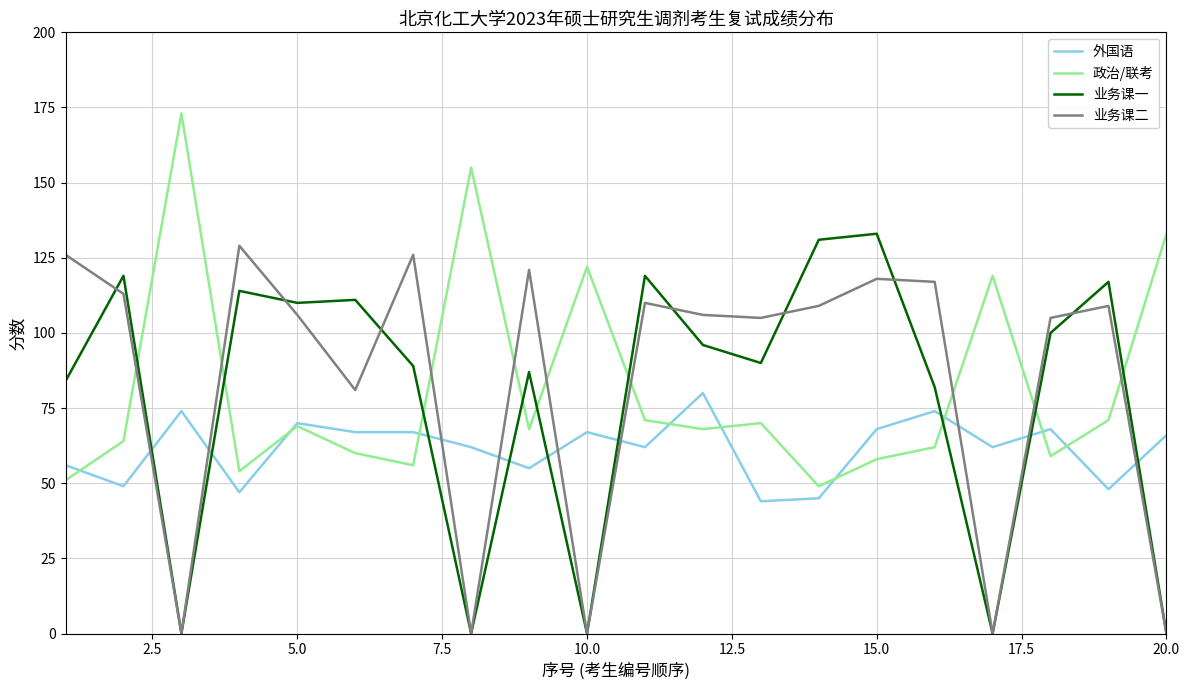

What is the maximum value for 政治/联考?

173